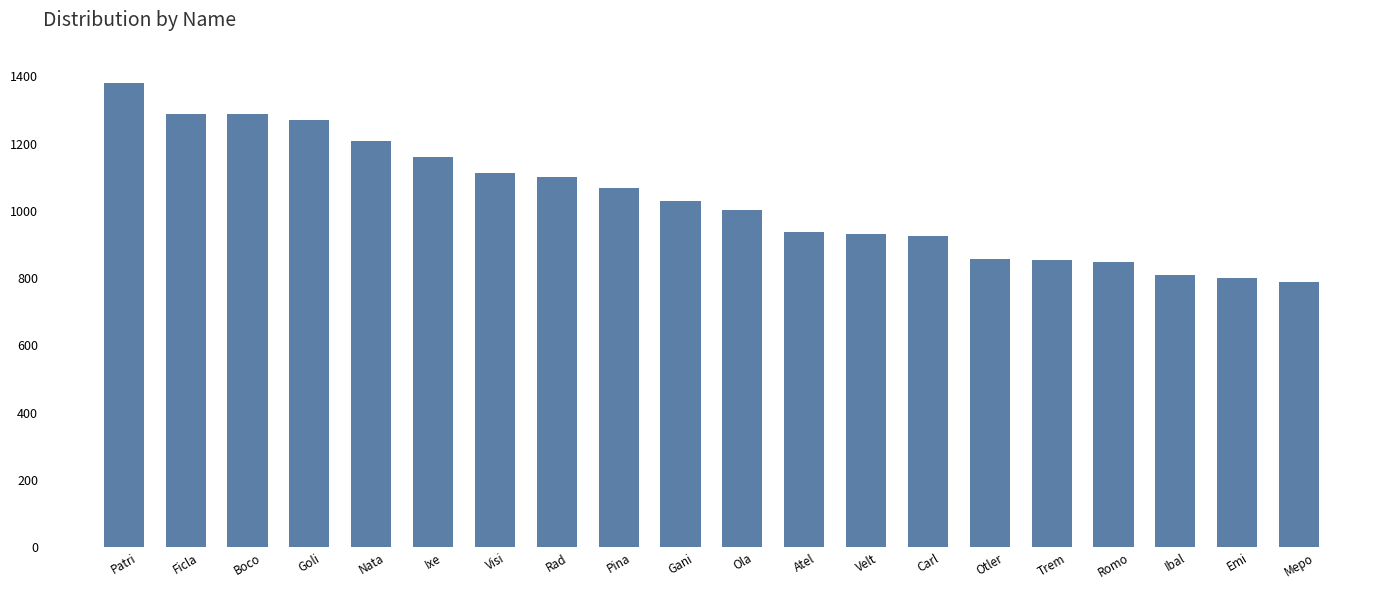

What is the change in value from Visi to Romo?

-263.9